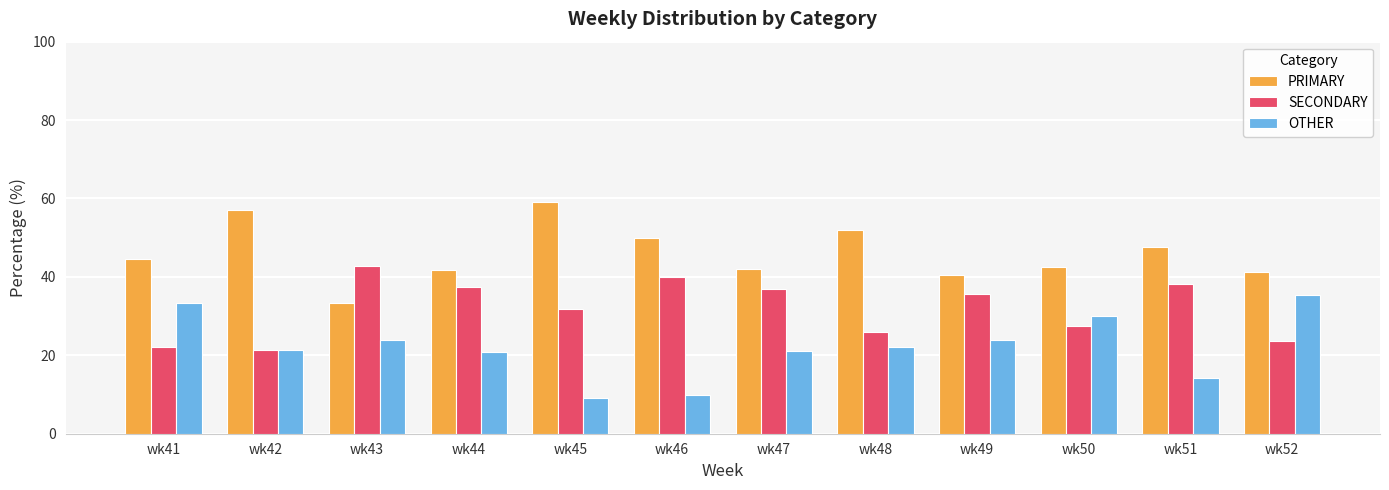

What is the approximate value of OTHER at wk50?

30.0